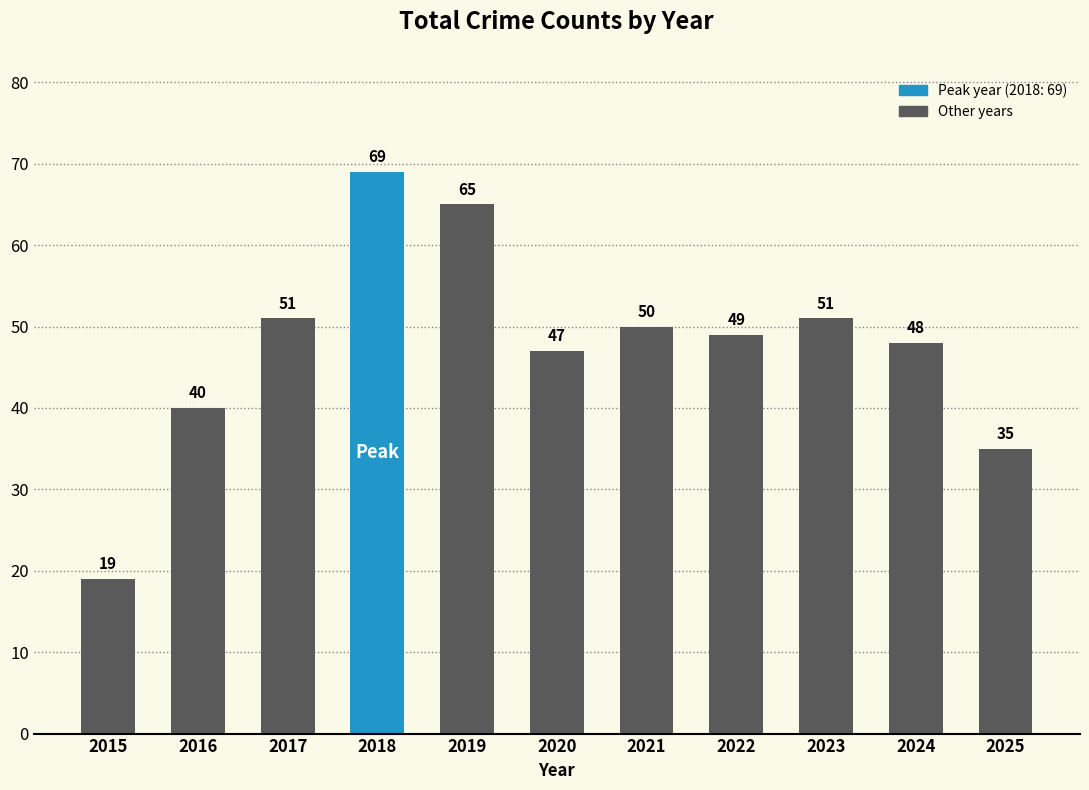

Reading left to right, what are all the values shown in this chart?

19	40	51	69	65	47	50	49	51	48	35